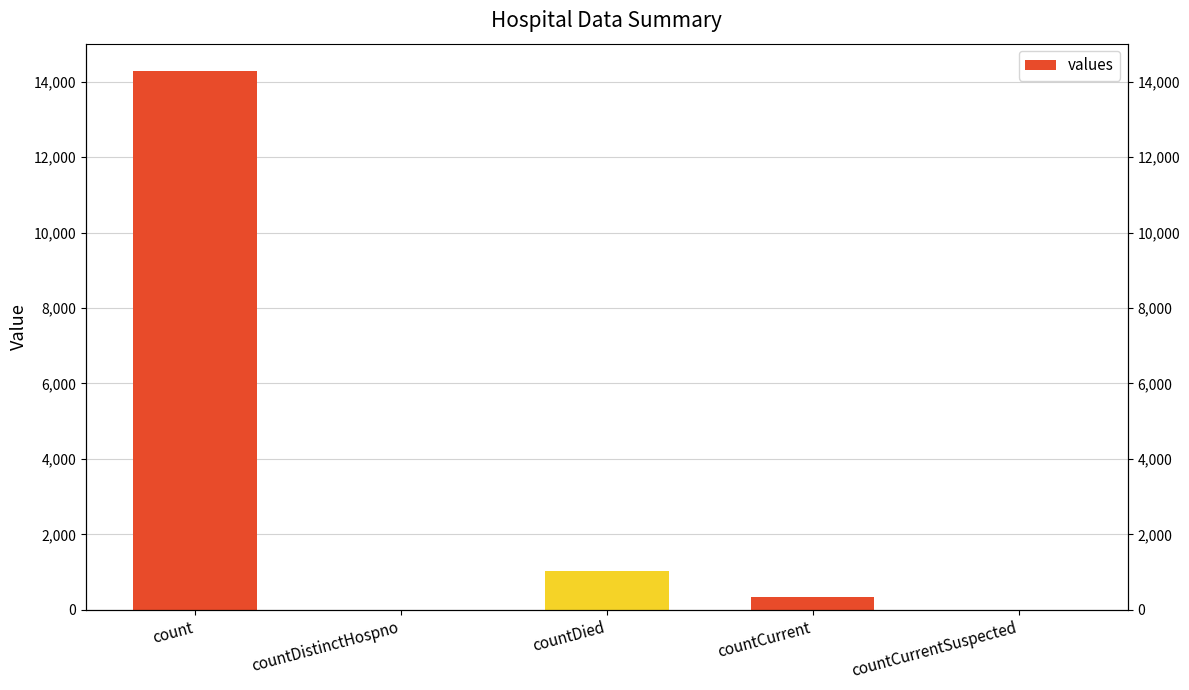

What is the value of the 3rd bar from the left?

1020